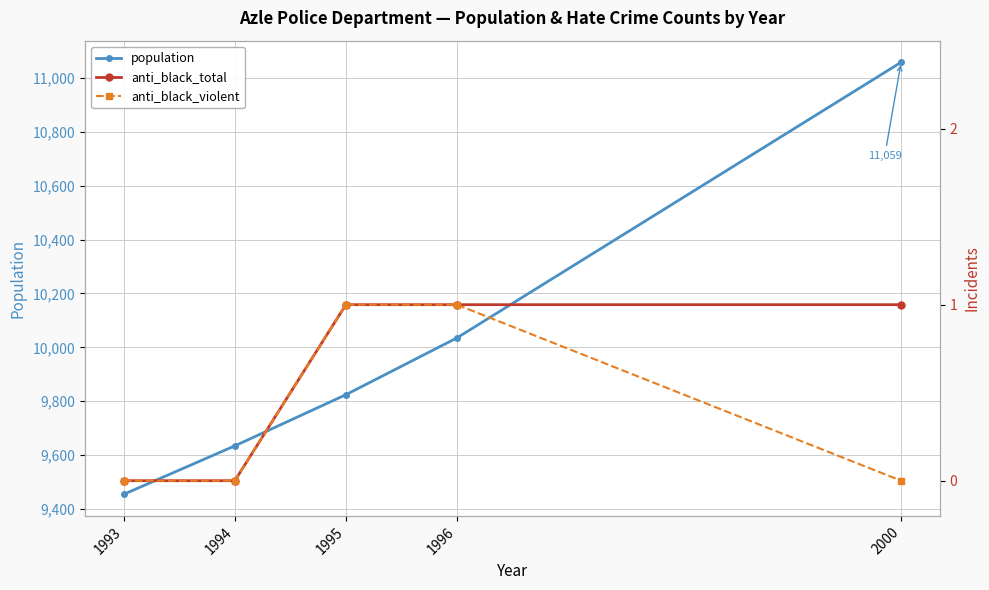

Reading left to right, extract all data points from this chart.

population: 9454	9634	9824	10035	11059
anti_black_total: 0	0	1	1	1
anti_black_violent: 0	0	1	1	0